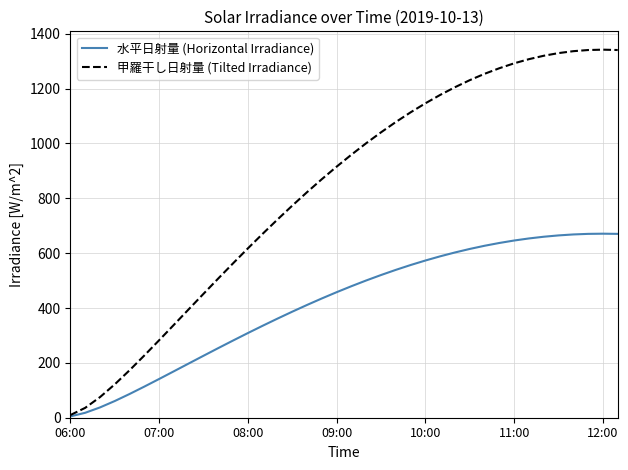

What is the highest value of the 水平日射量 (Horizontal Irradiance) series?

670.9